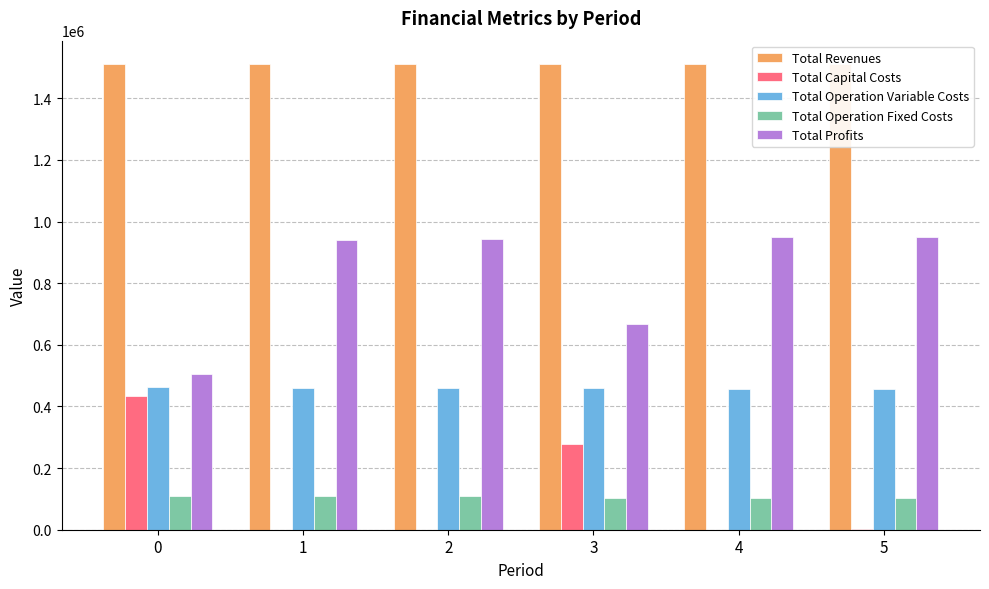

What is the sum of the Total Operation Fixed Costs values at 3 and 5?

208453.8